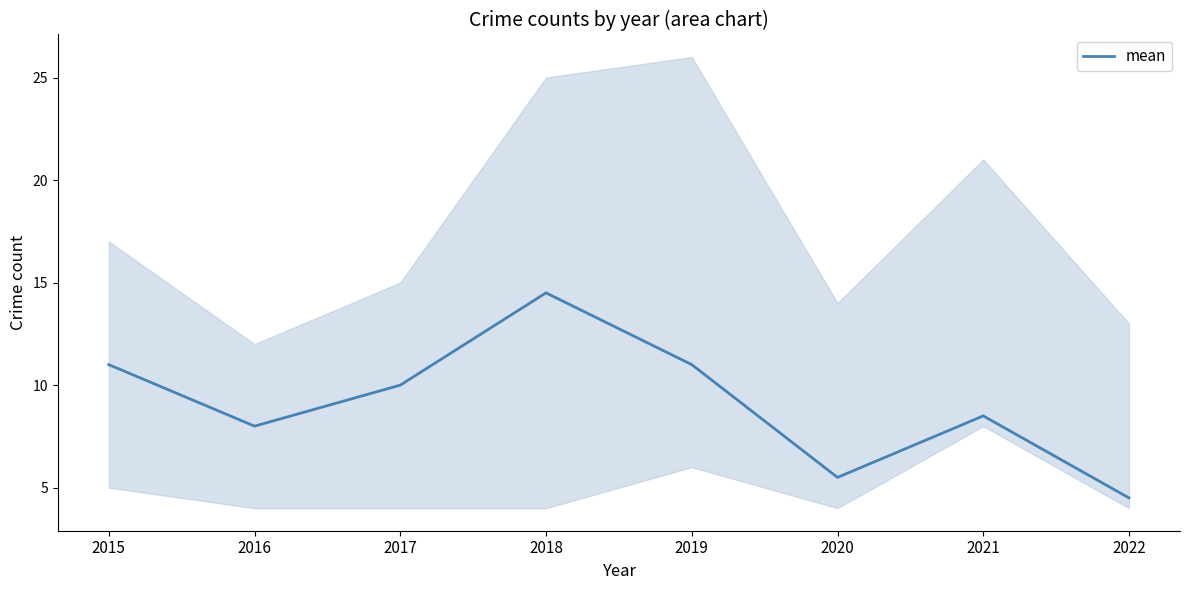

What is the difference between the values at 2022 and 2015?

6.5